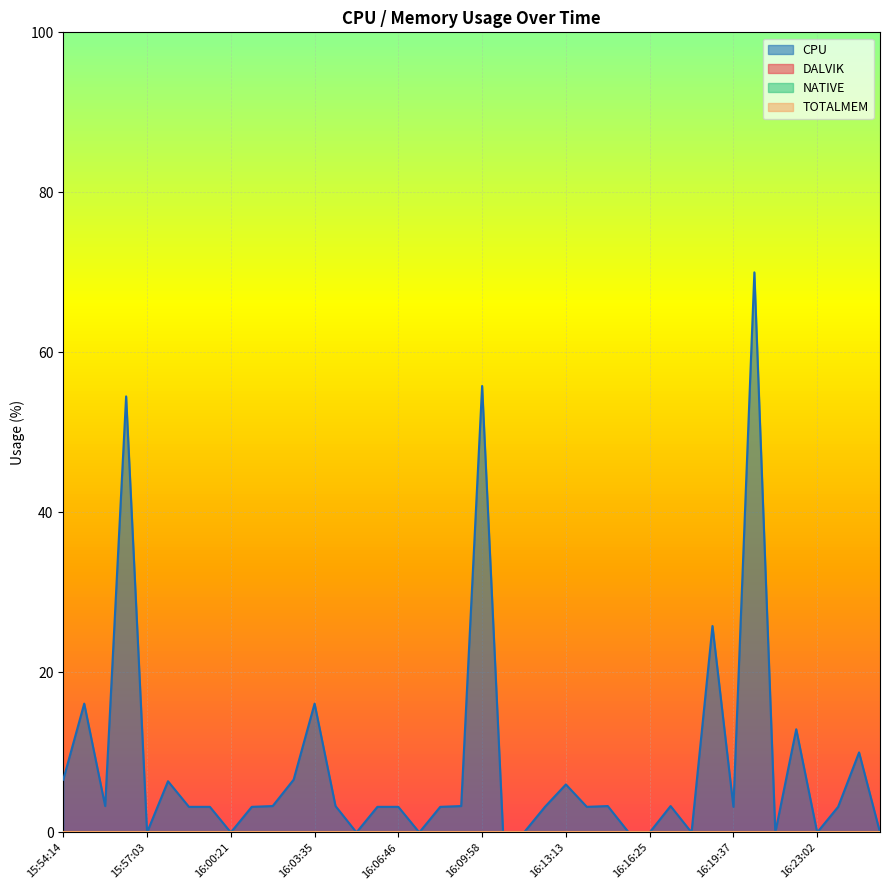

True or false: DALVIK has a value of 0.0 at 16:22:13.

True